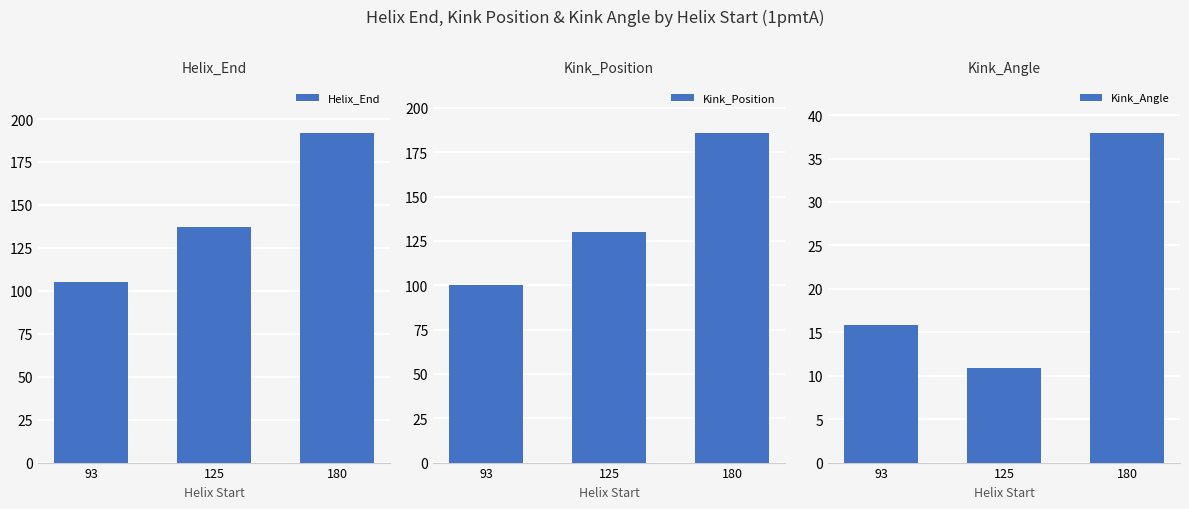

Where is Kink_Angle nearest to the value 24?

93